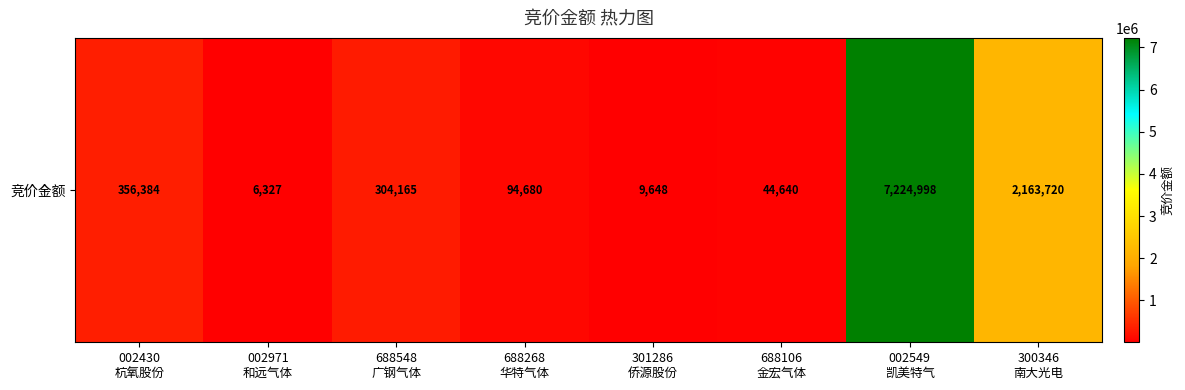

Reading right to left, what are all the values shown in this chart?

300346
南大光电=2163720	002549
凯美特气=7224998	688106
金宏气体=44640	301286
侨源股份=9648	688268
华特气体=94680	688548
广钢气体=304165	002971
和远气体=6327	002430
杭氧股份=356384